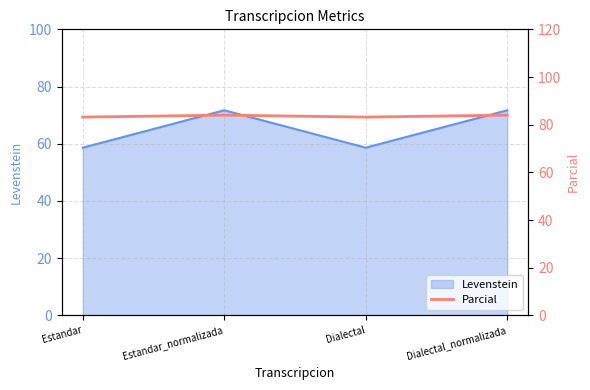

Which category has the highest value across all series?

Estandar_normalizada